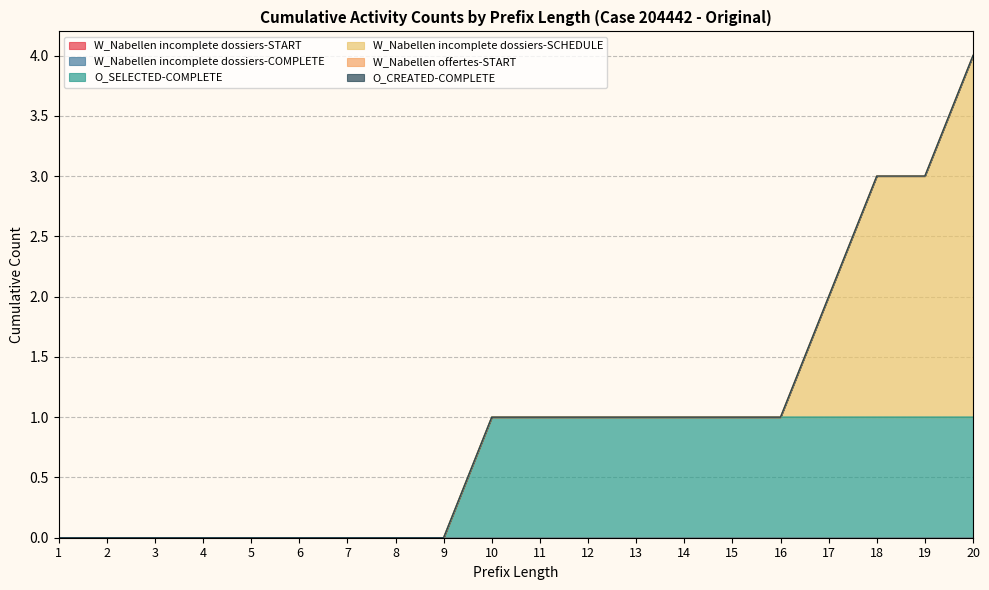

What are all the series names shown in the legend?

W_Nabellen incomplete dossiers-START, W_Nabellen incomplete dossiers-COMPLETE, O_SELECTED-COMPLETE, W_Nabellen incomplete dossiers-SCHEDULE, W_Nabellen offertes-START, O_CREATED-COMPLETE